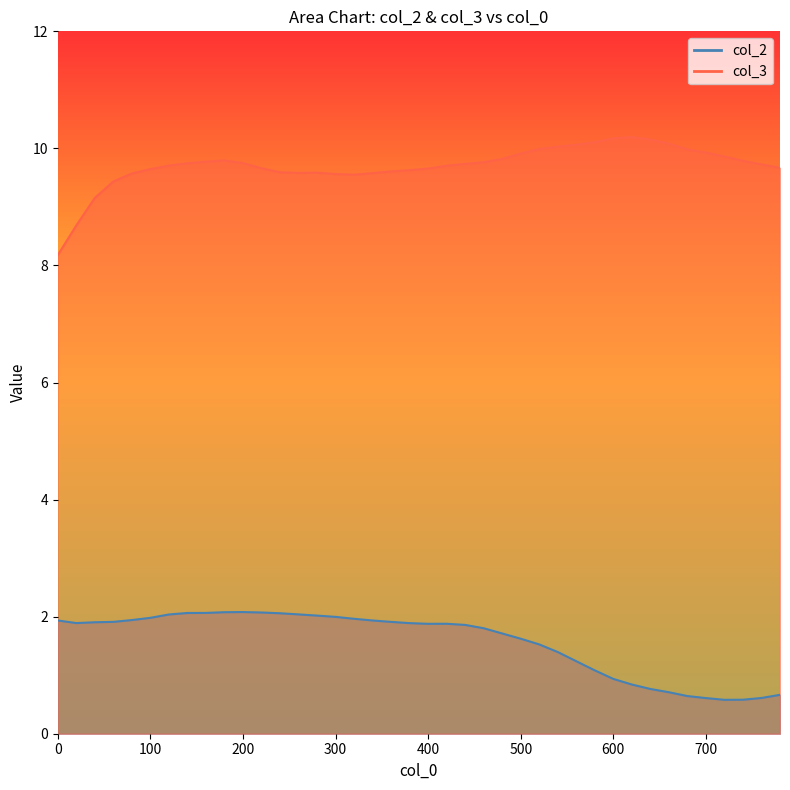

Rank the categories by col_3 value from lowest to highest.

0, 20, 40, 60, 320, 300, 80, 340, 260, 280, 240, 360, 380, 100, 400, 220, 780, 420, 120, 760, 440, 140, 200, 460, 160, 740, 180, 480, 720, 500, 700, 680, 520, 540, 560, 660, 580, 640, 600, 620